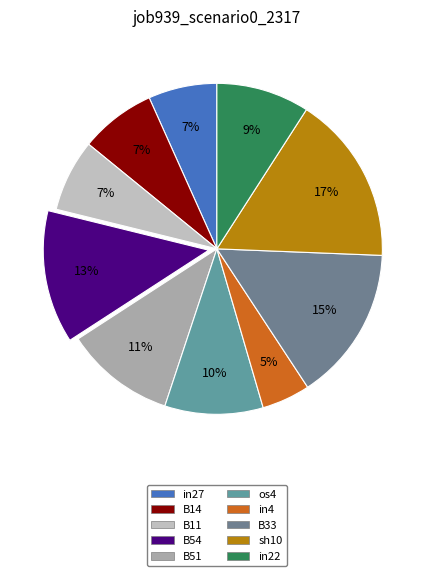

What percentage do B54 and in27 together represent?

19.7%